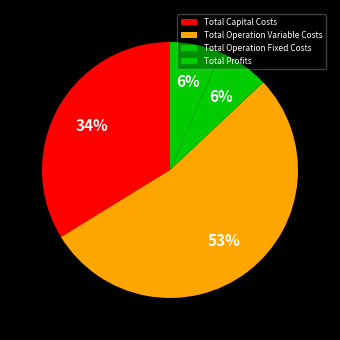

What is the total percentage of Total Operation Fixed Costs and Total Profits?

13.0%